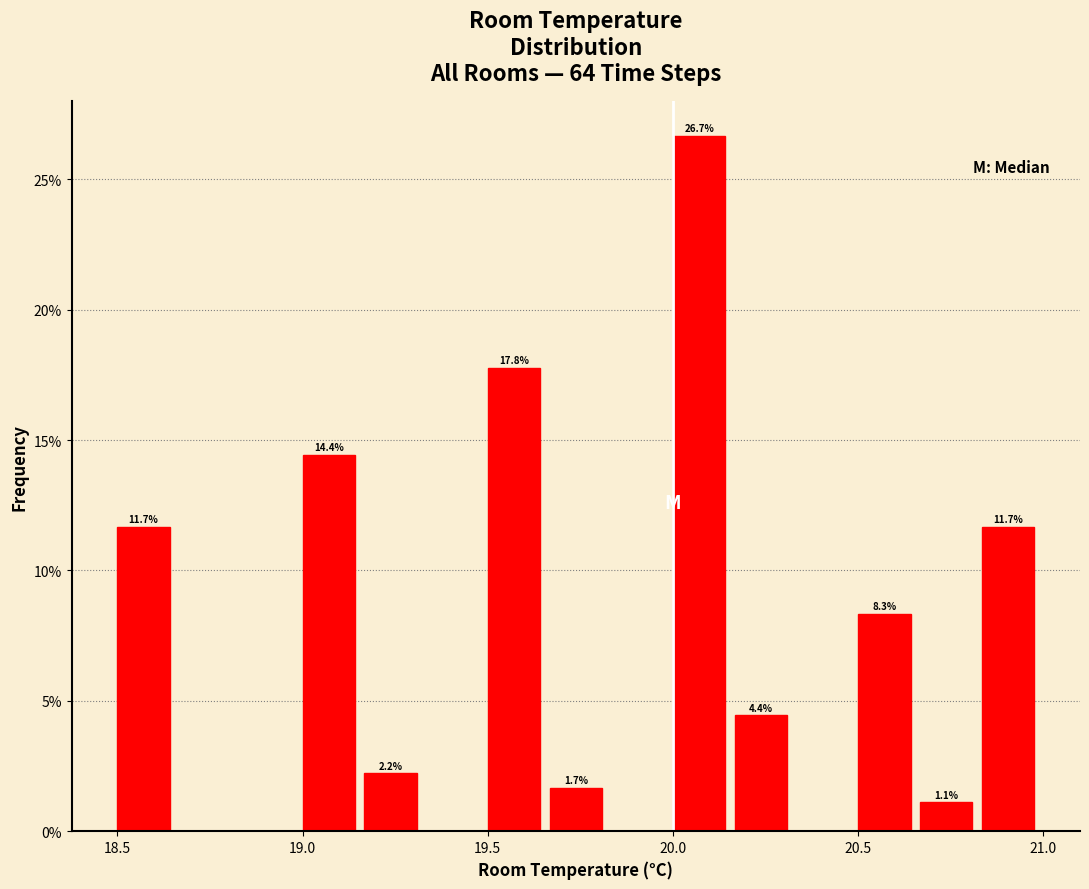

Read against the x-axis, roughly where is the centre of the tallest bar?

20.05